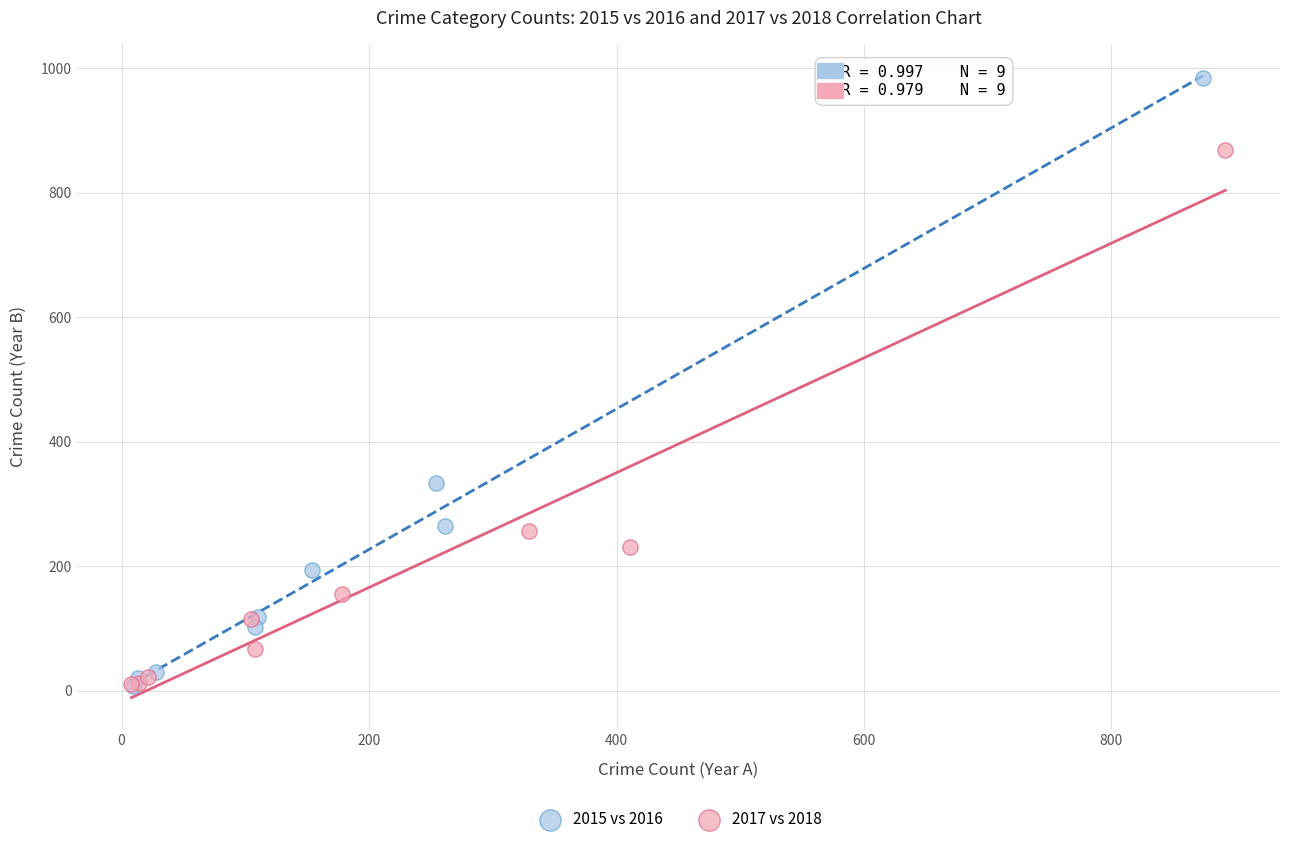

Which series contains the highest Y value?

2015 vs 2016